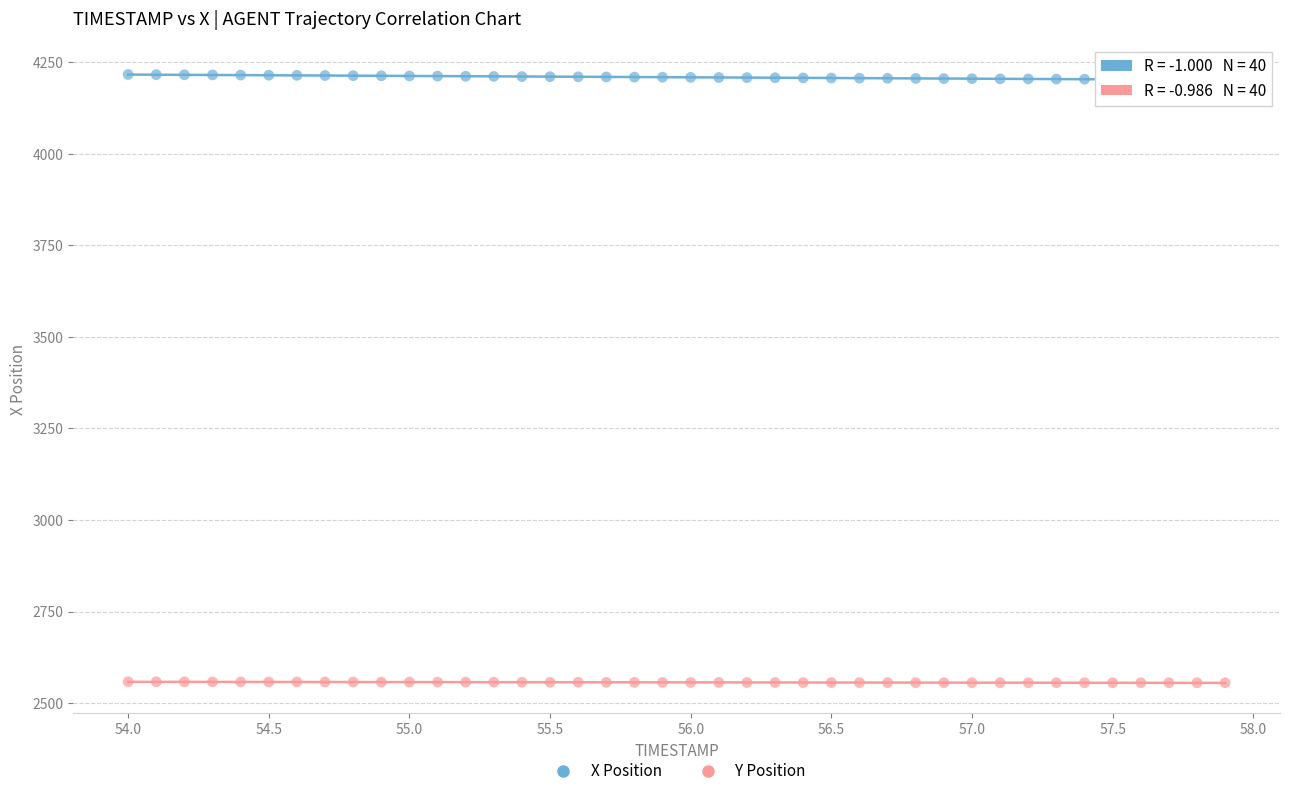

Which series contains the lowest Y value?

Y Position